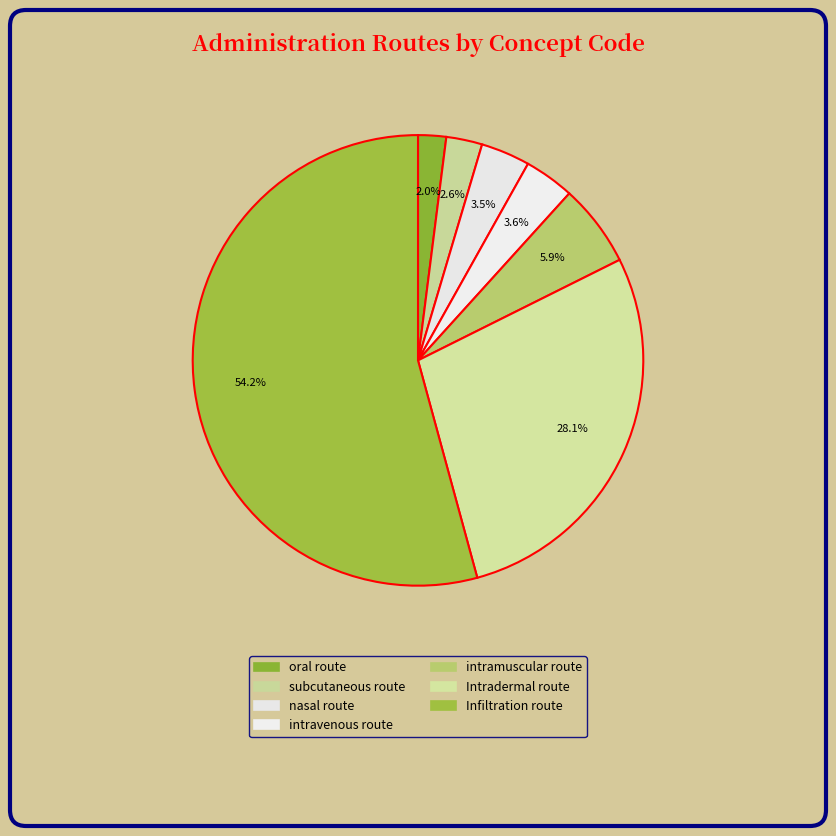

How many segments does this pie chart have?

7